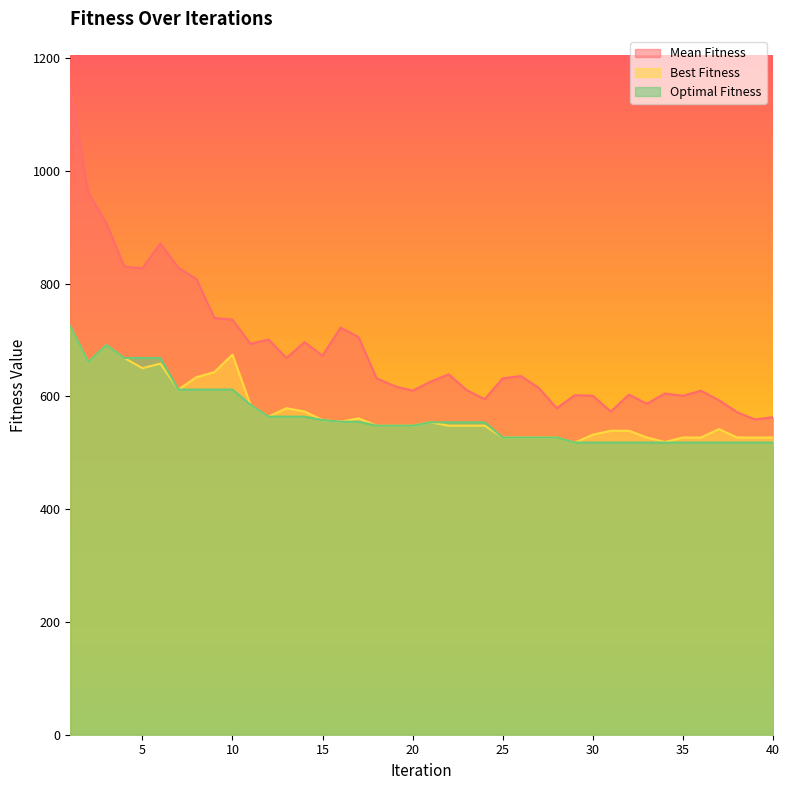

What is the average value of the Best Fitness series?

572